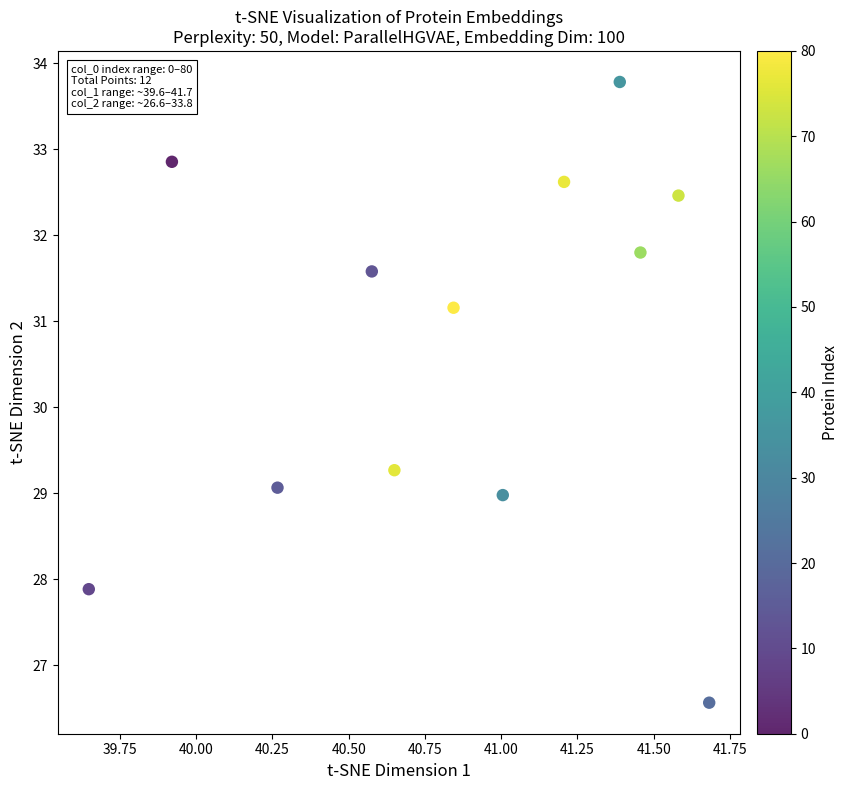

What is the range of Y values (max minus min)?

7.2